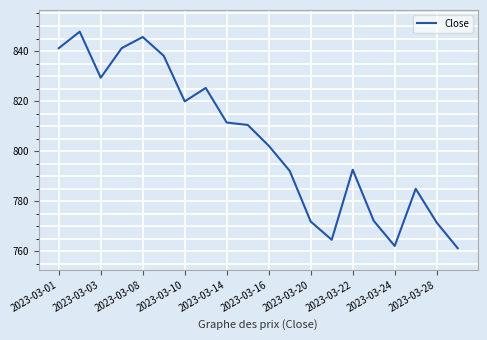

How many values exceed 810?

10